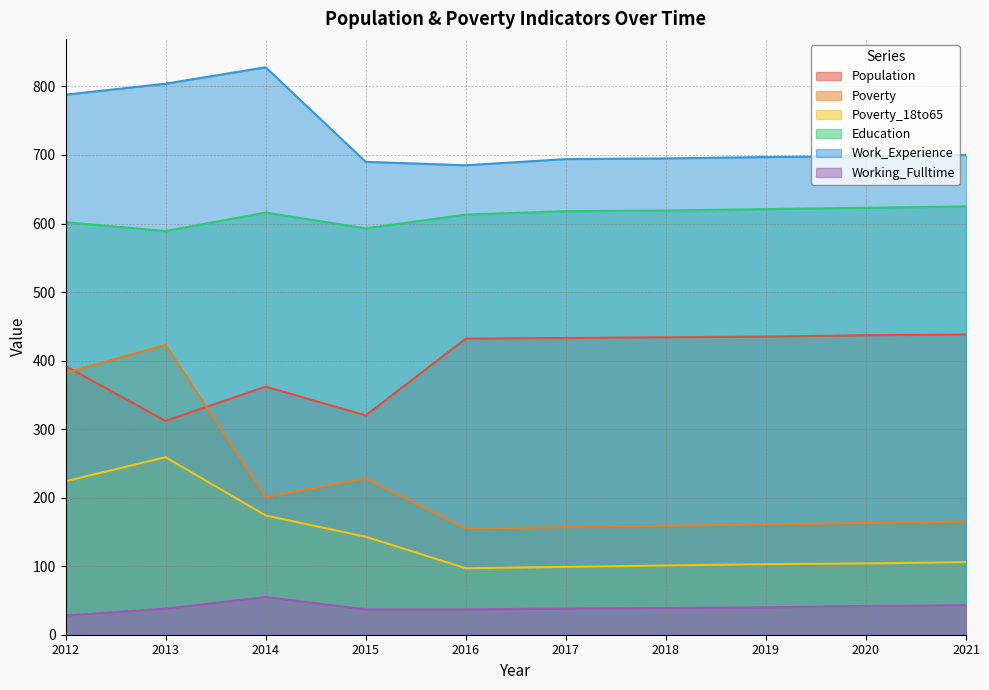

What is the value of the Poverty_18to65 point at the 6th from the left?

99